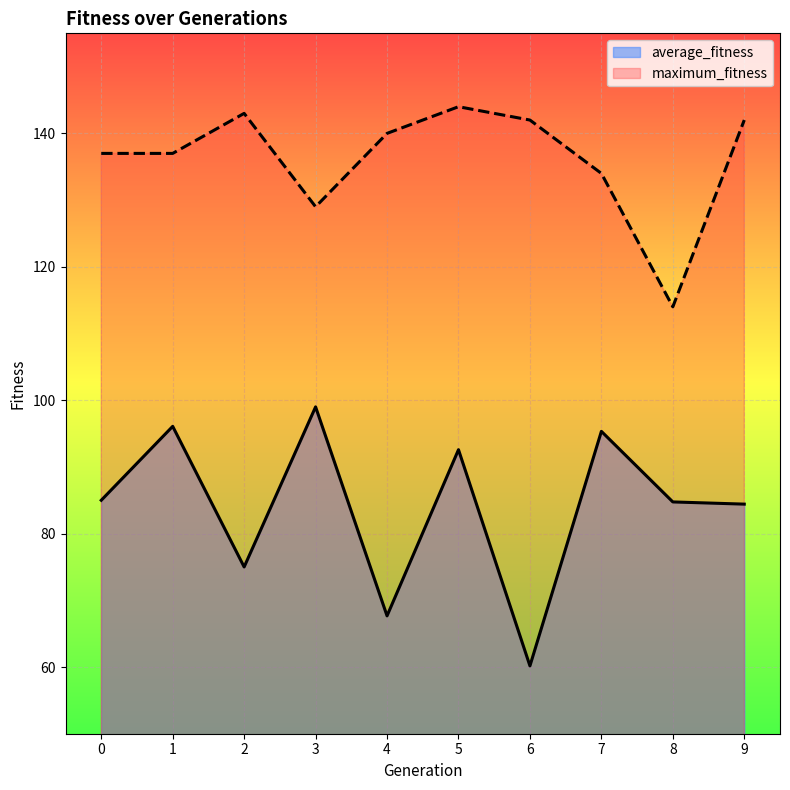

Is it true that average_fitness equals 96.1 at 1?

True